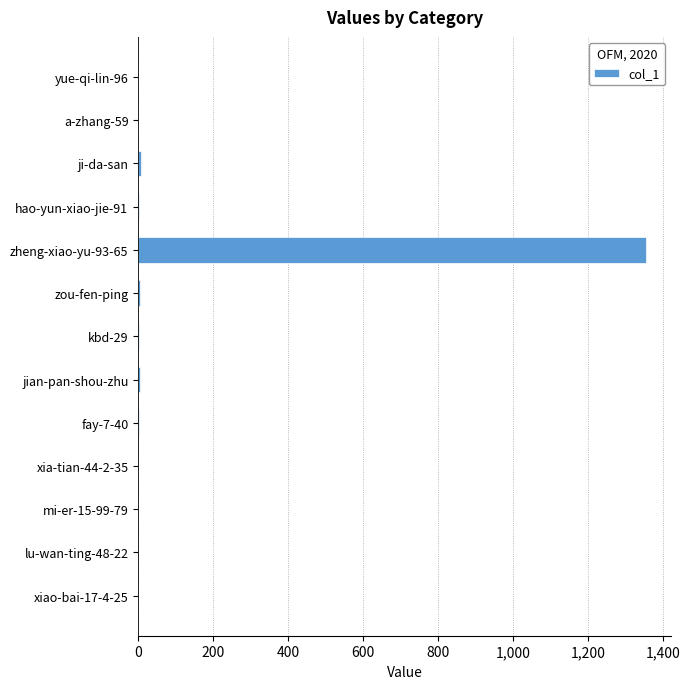

What is the maximum value shown in the chart?

1355